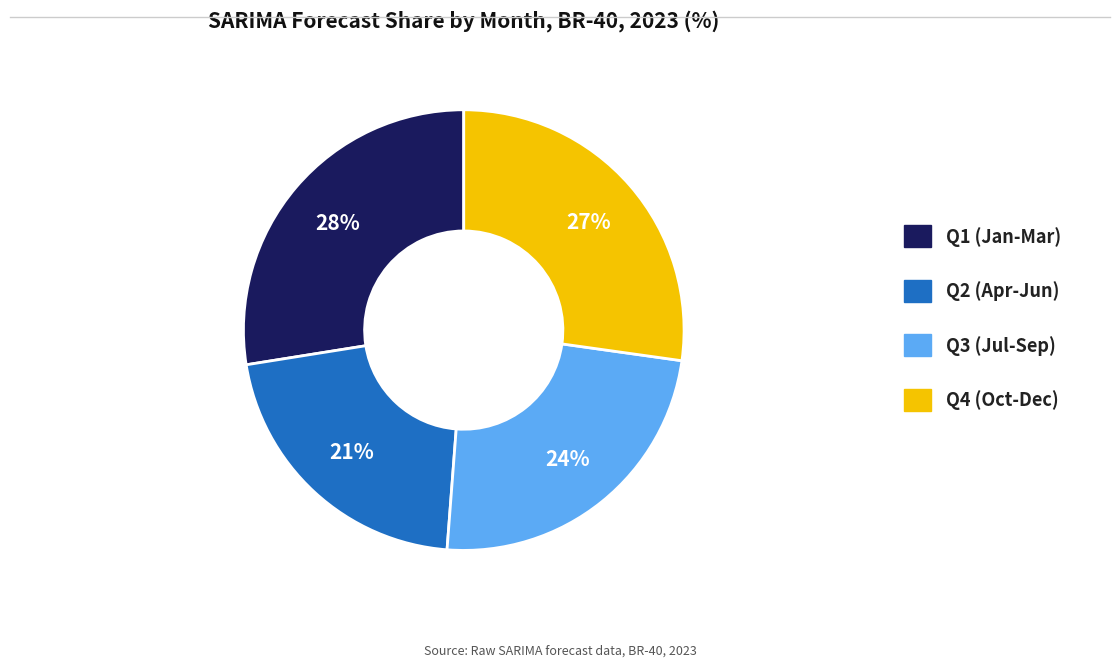

Which category has the smallest portion of the pie?

Q2 (Apr-Jun)